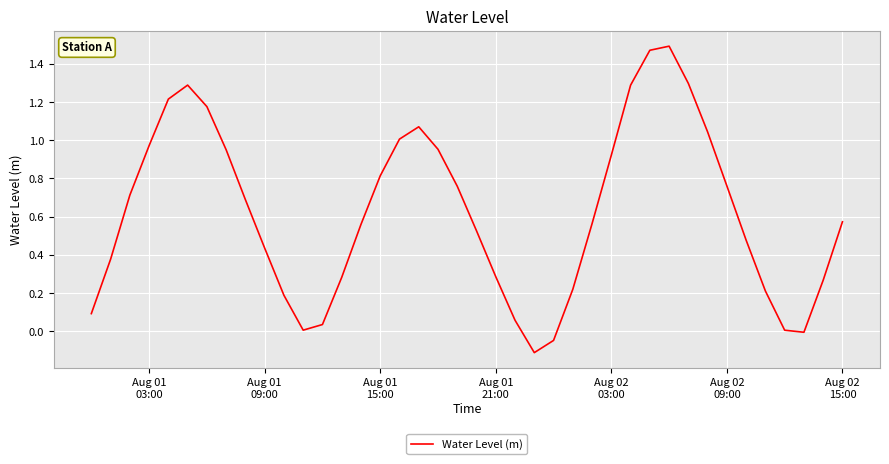

What is the sum of all values?

24.9